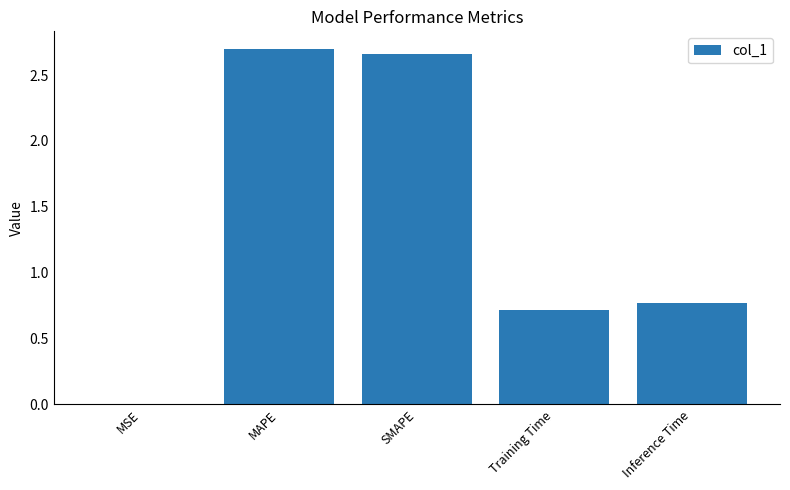

What is the sum of all values?

6.8